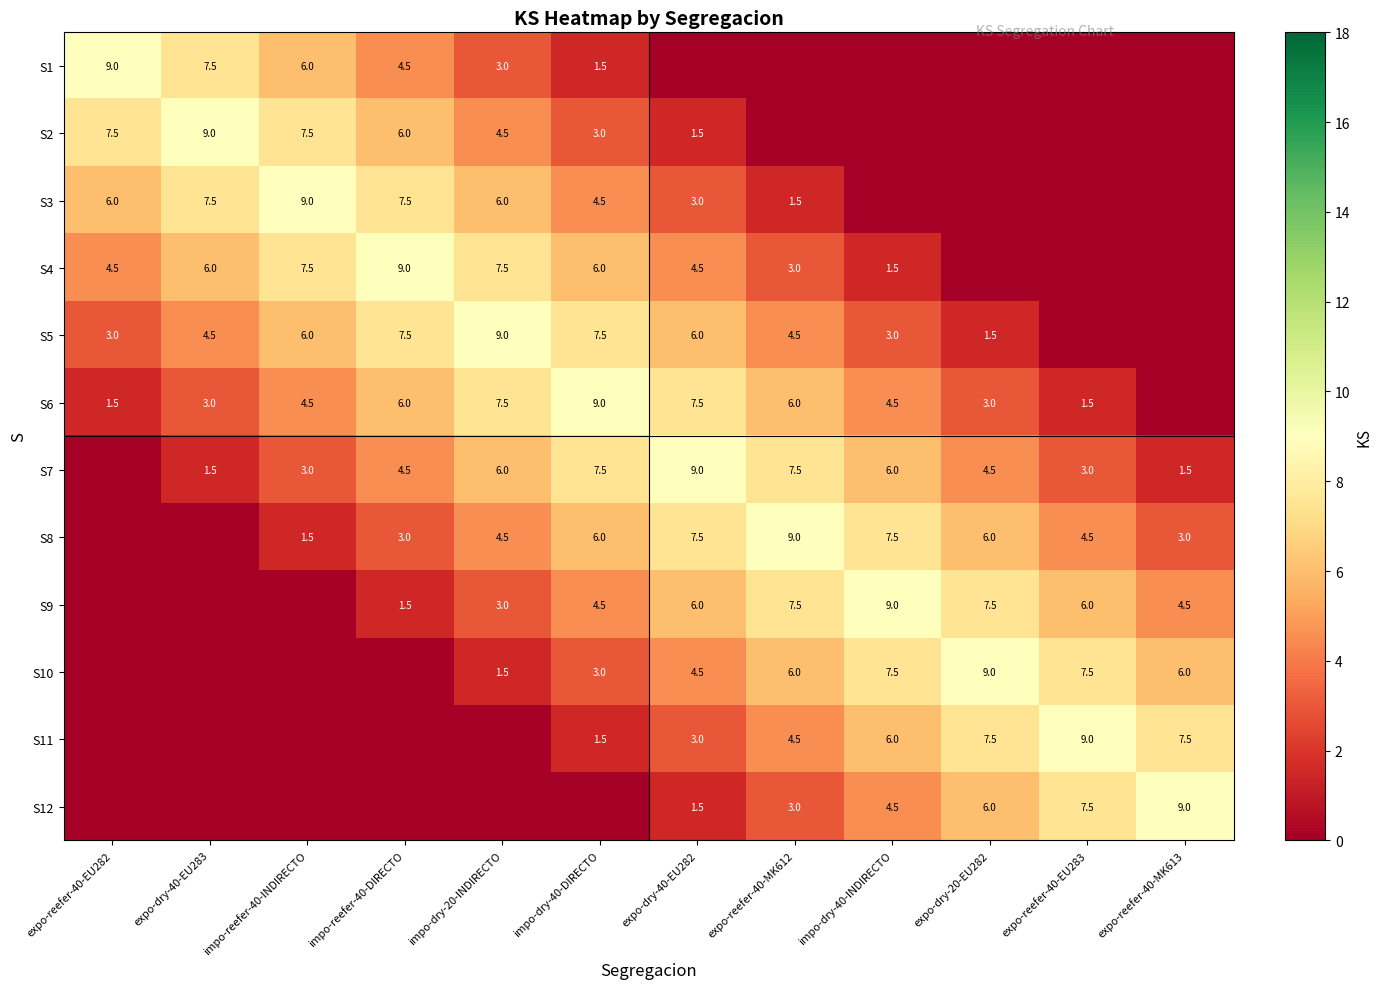

What is the difference between the S12 values at expo-dry-40-EU282 and expo-dry-20-EU282?

4.5